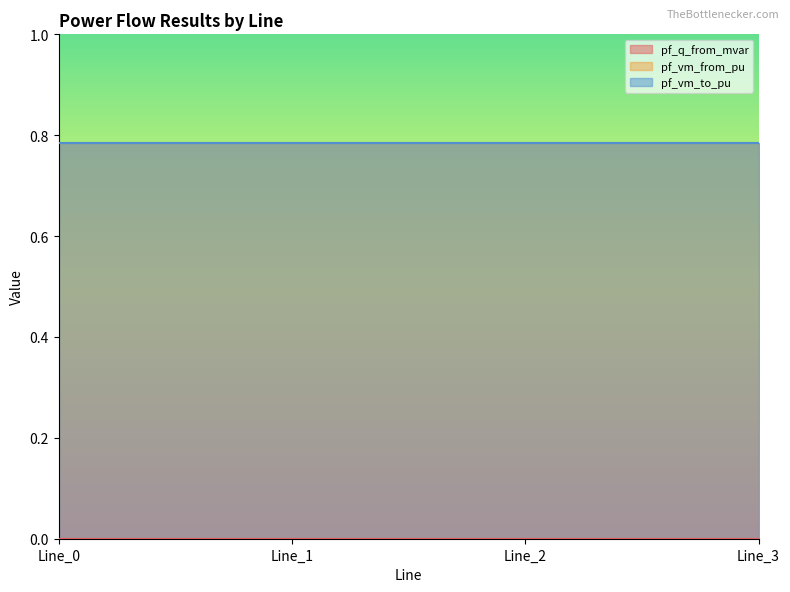

True or false: pf_vm_from_pu has a value of 0.8 at Line_3.

True